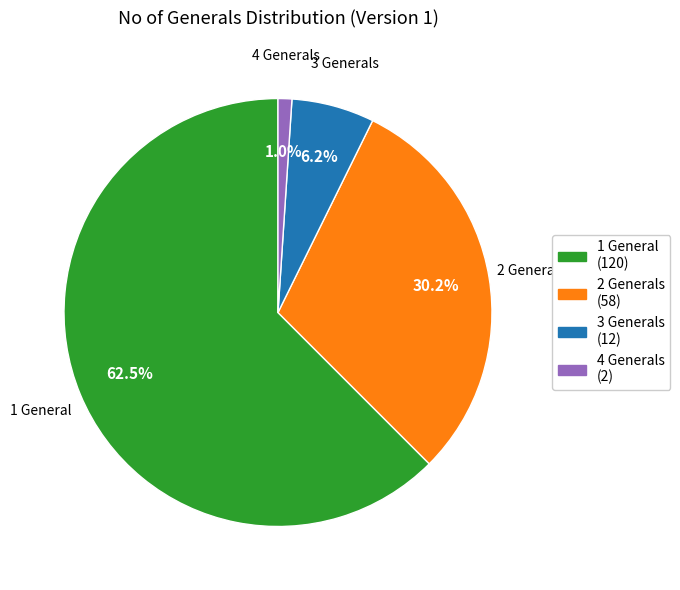

Does any single category account for the majority?

Yes